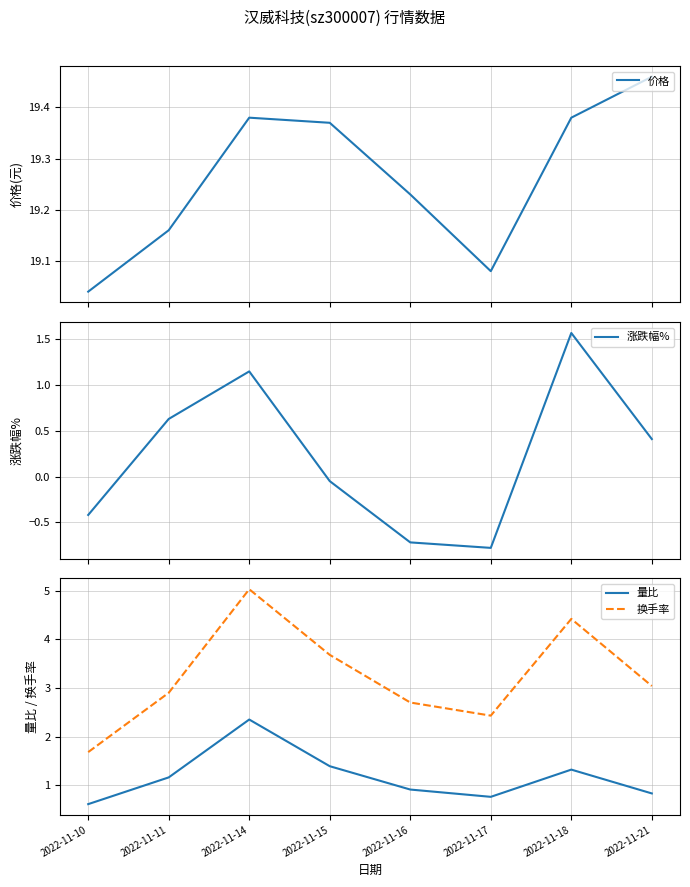

Between 2022-11-14 and 2022-11-21, which is larger?

2022-11-21